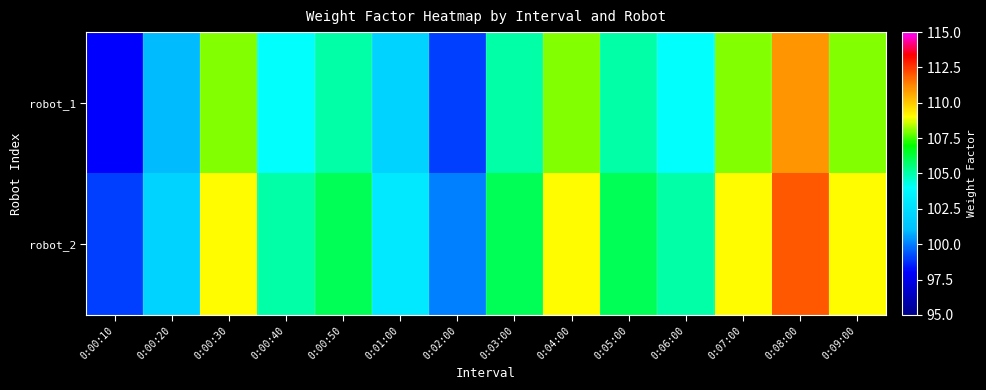

Which series has the widest spread of values?

robot_1